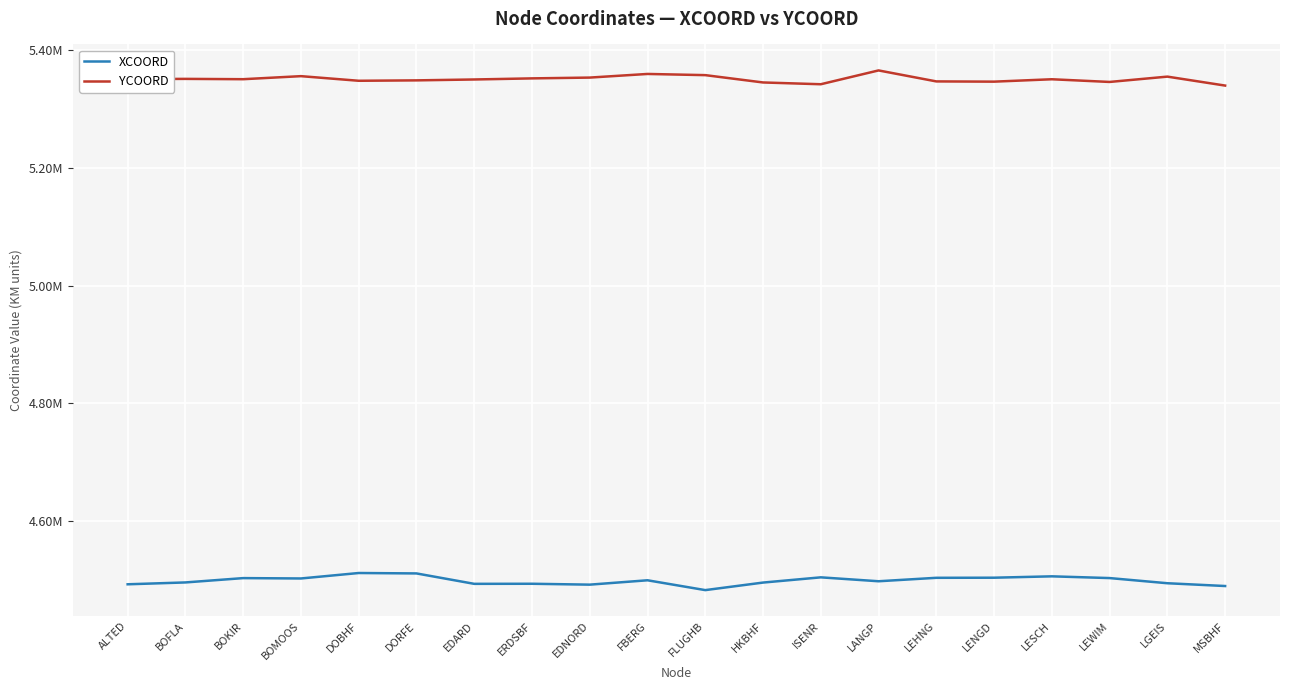

What is the total value across all series at LEWIM?

9849023.0